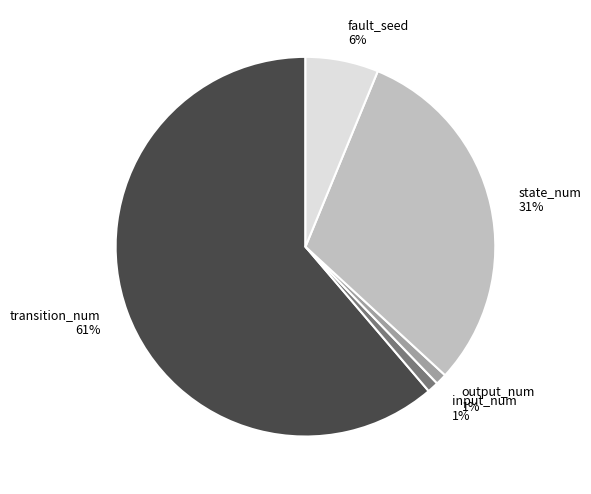

Which slice is the largest?

transition_num